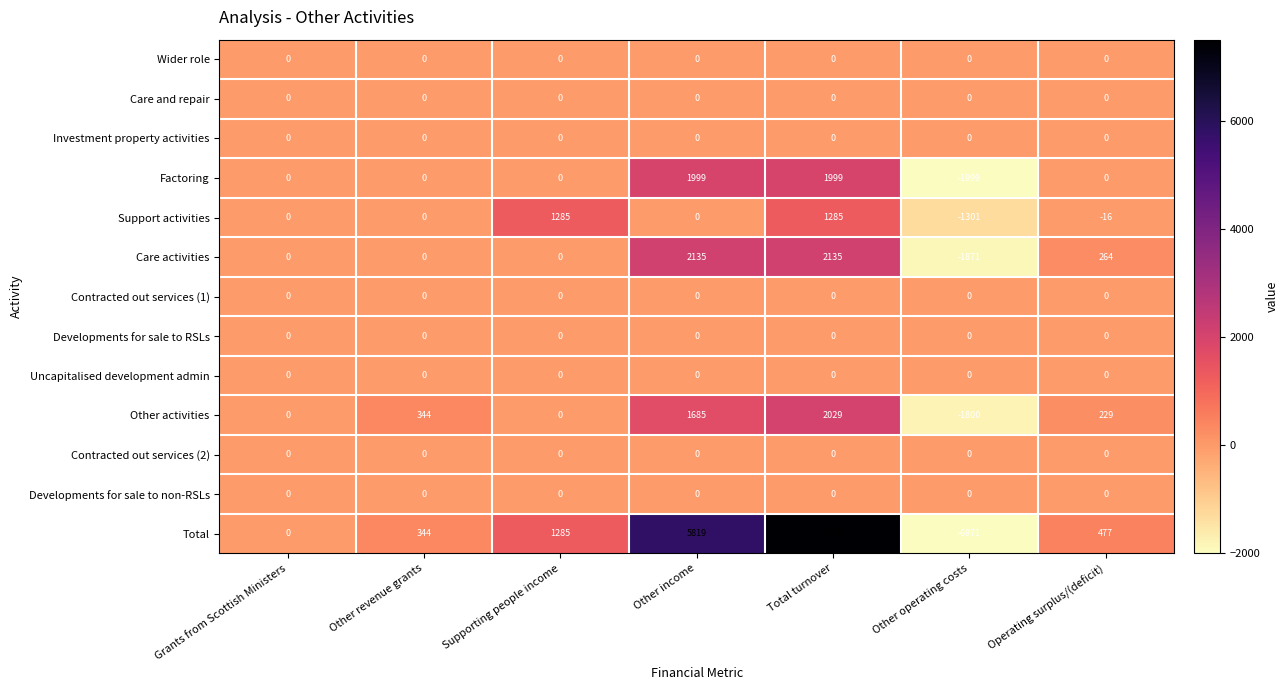

What is the difference between the Support activities values at Total turnover and Operating surplus/(deficit)?

1301